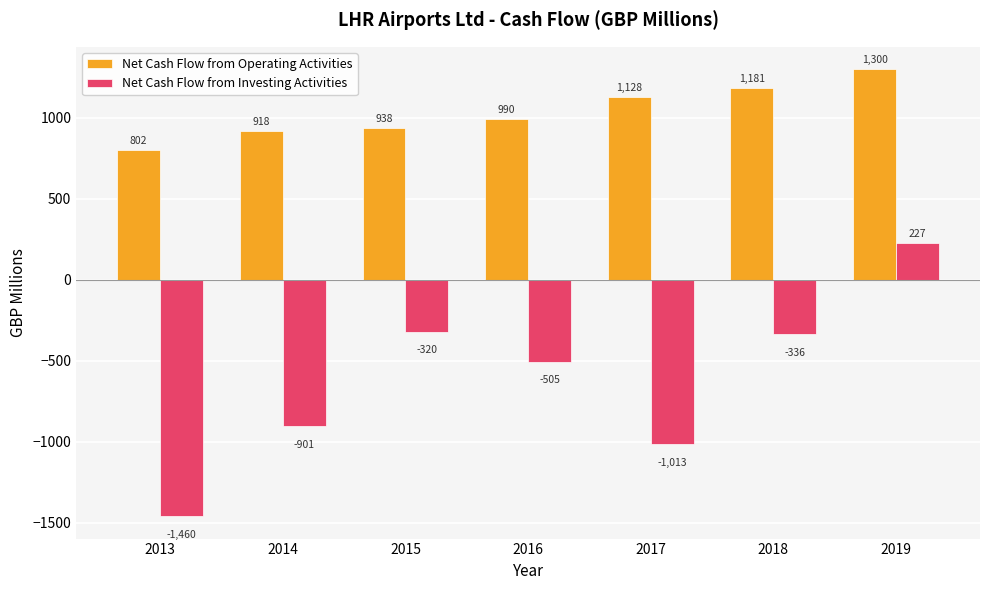

Does the chart contain any negative values?

Yes